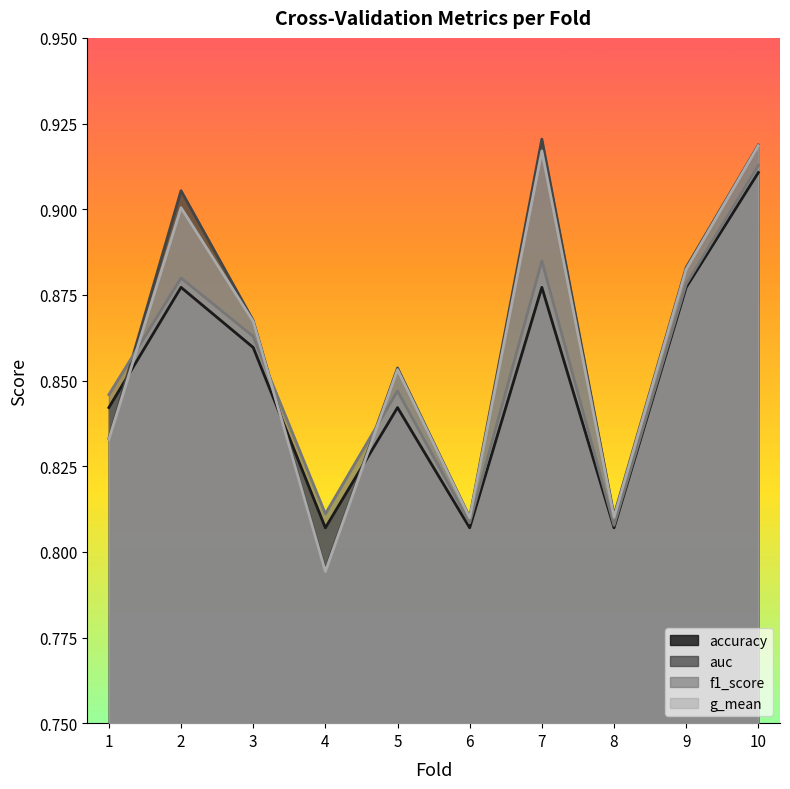

Which series has the widest spread of values?

auc